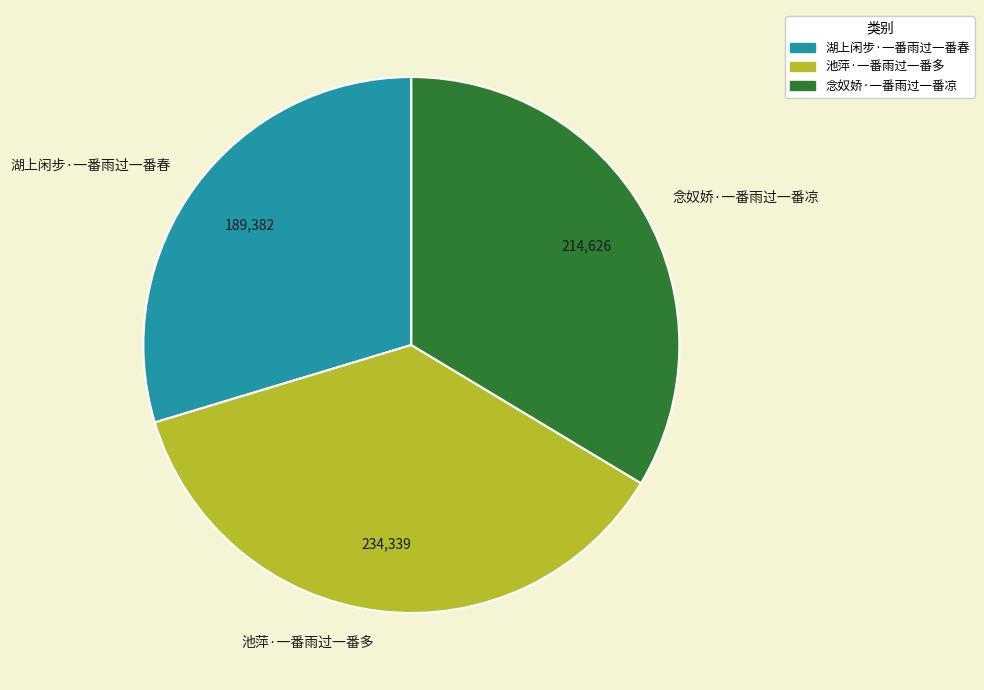

Approximately how many times larger is the value at 念奴娇·一番雨过一番凉 compared to 池萍·一番雨过一番多?

0.9